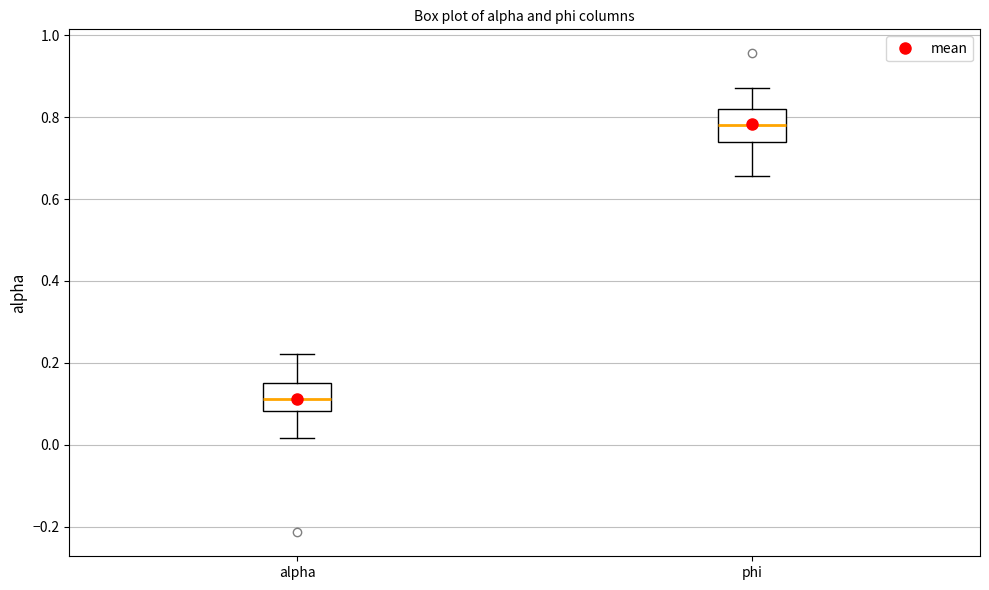

Reading left to right, read every box against the y-axis: the position of its median line, the range the box covers, and the ends of its whiskers. The values are not printed on the chart, so give them approximately, as read against the axis.

alpha: median 0.12, box 0.08 to 0.16, whiskers 0.02 to 0.22
phi: median 0.78, box 0.74 to 0.82, whiskers 0.66 to 0.88